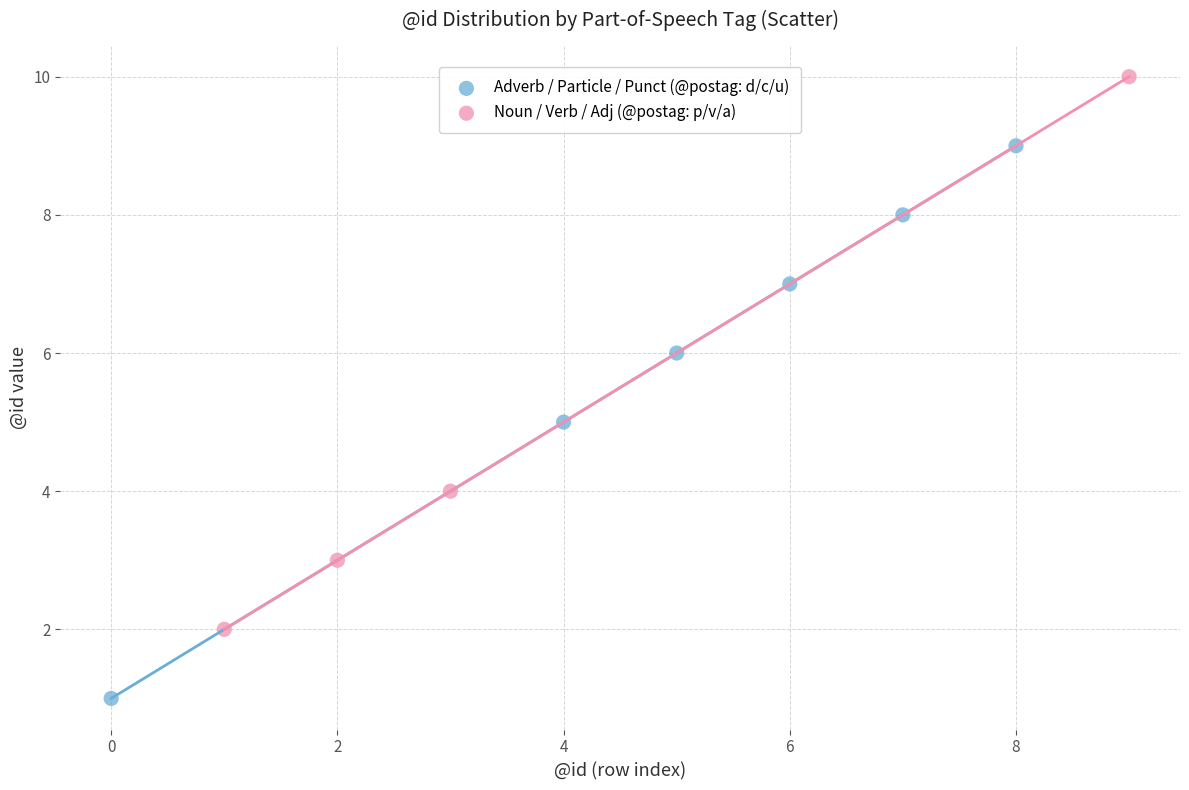

Which series contains the highest Y value?

Noun / Verb / Adj (@postag: p/v/a)